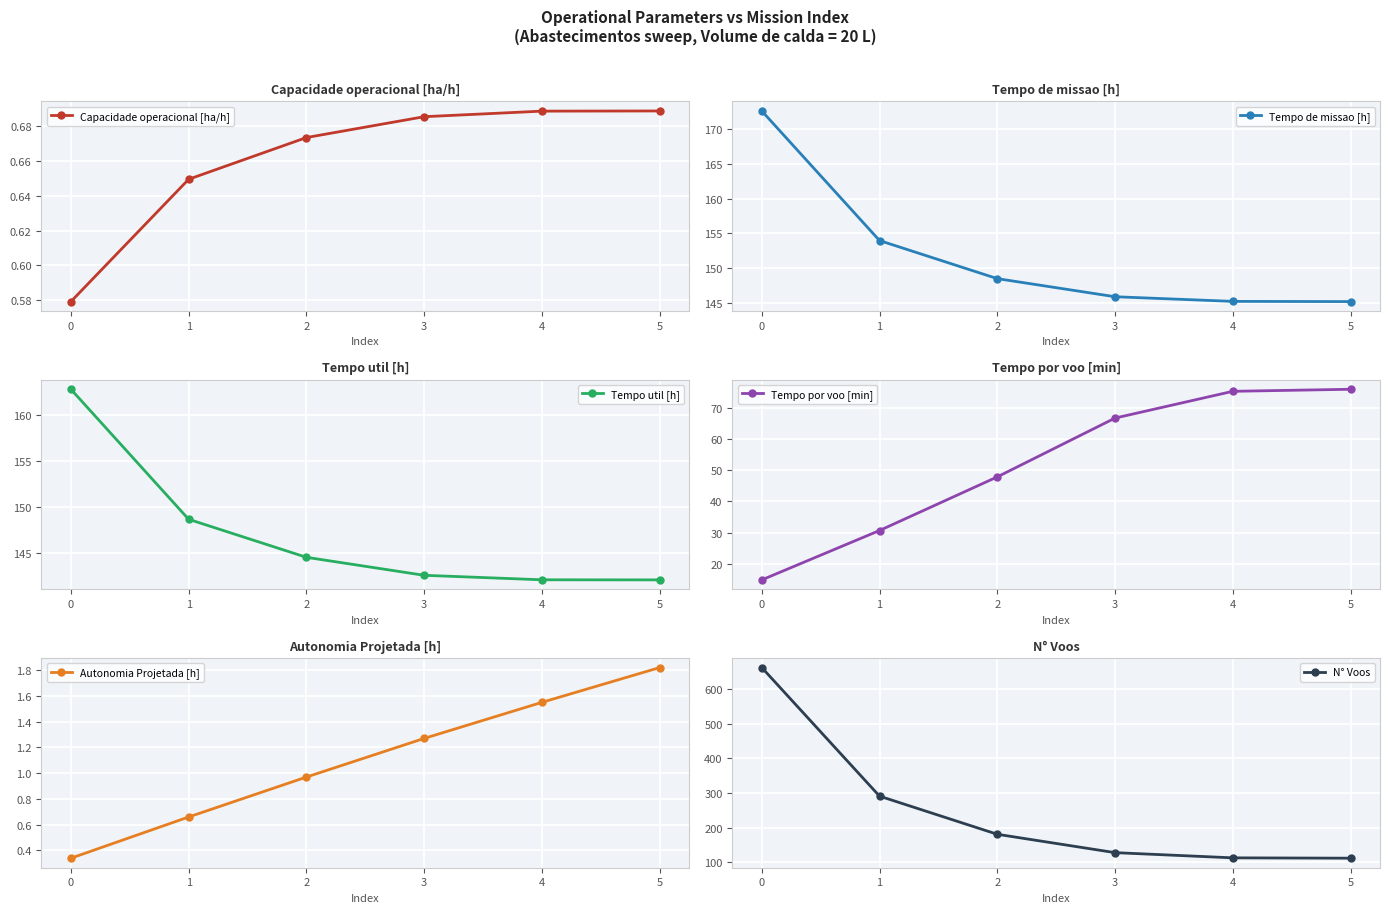

How many distinct data groups are displayed?

6